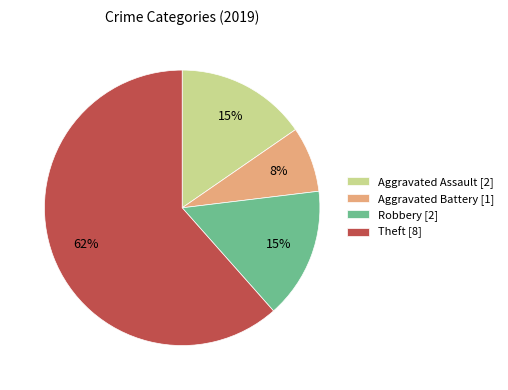

How many slices are in this pie chart?

4